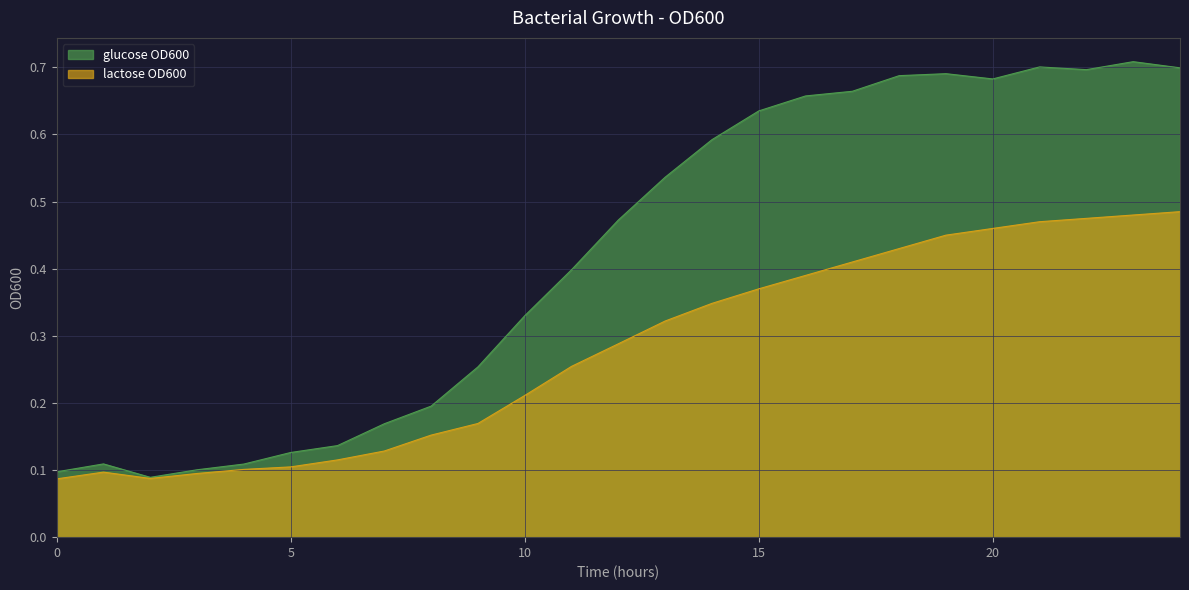

Which series has the widest spread of values?

glucose OD600